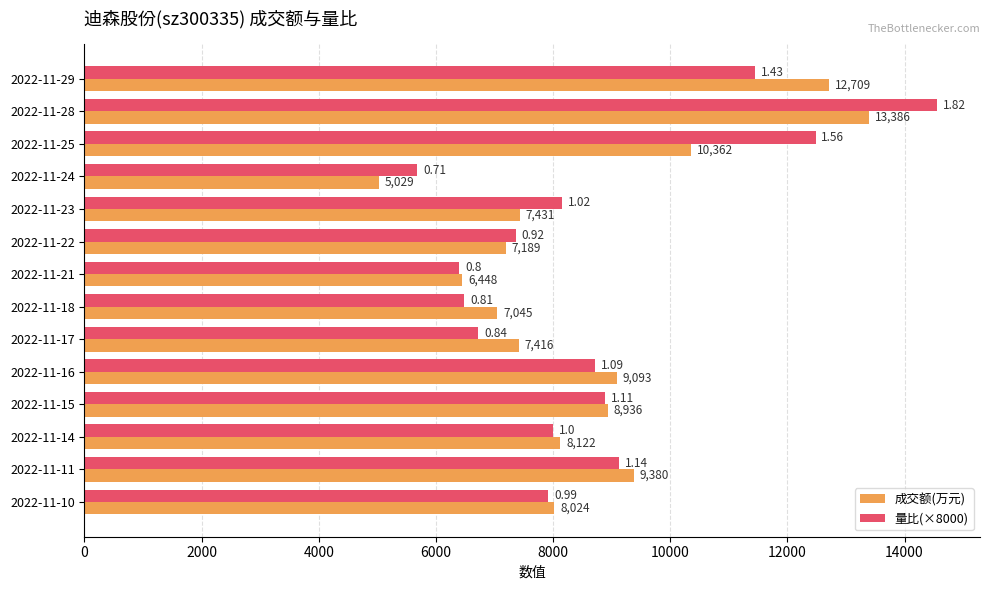

What is the spread (max minus min) of values at 2022-11-28?

1174